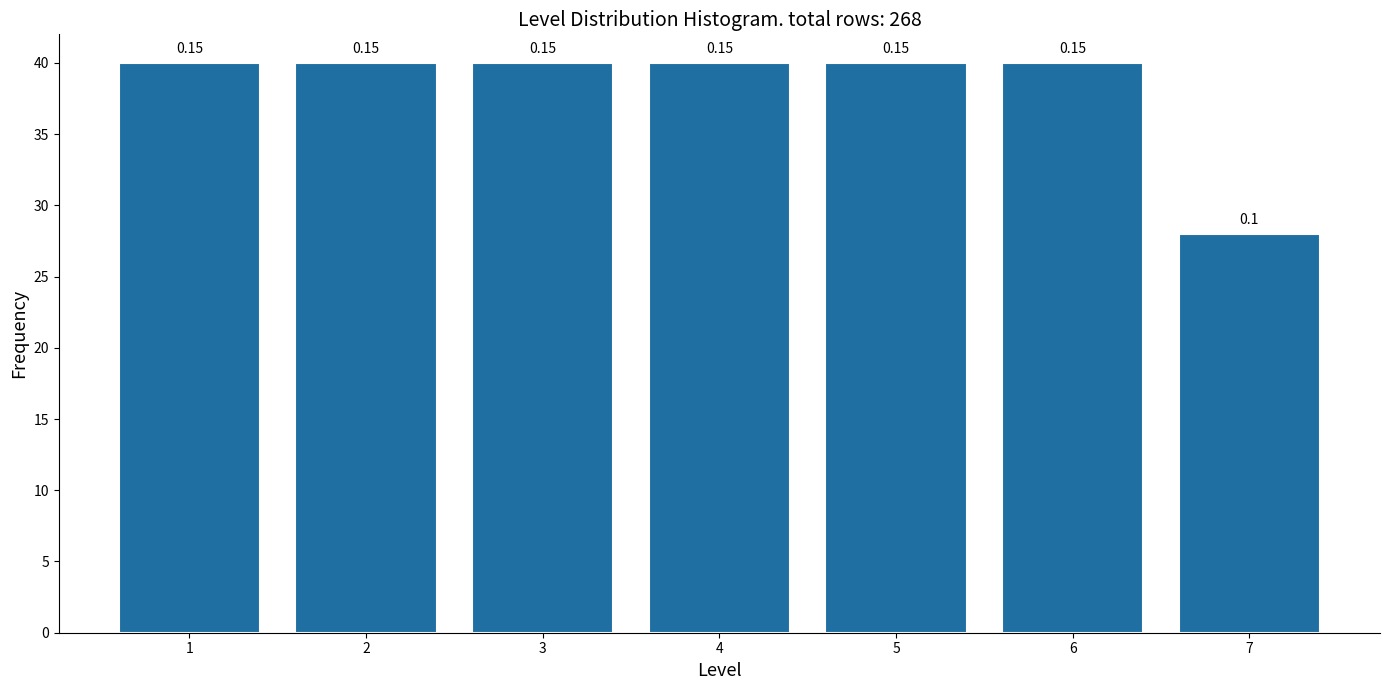

Does the chart contain any negative values?

No